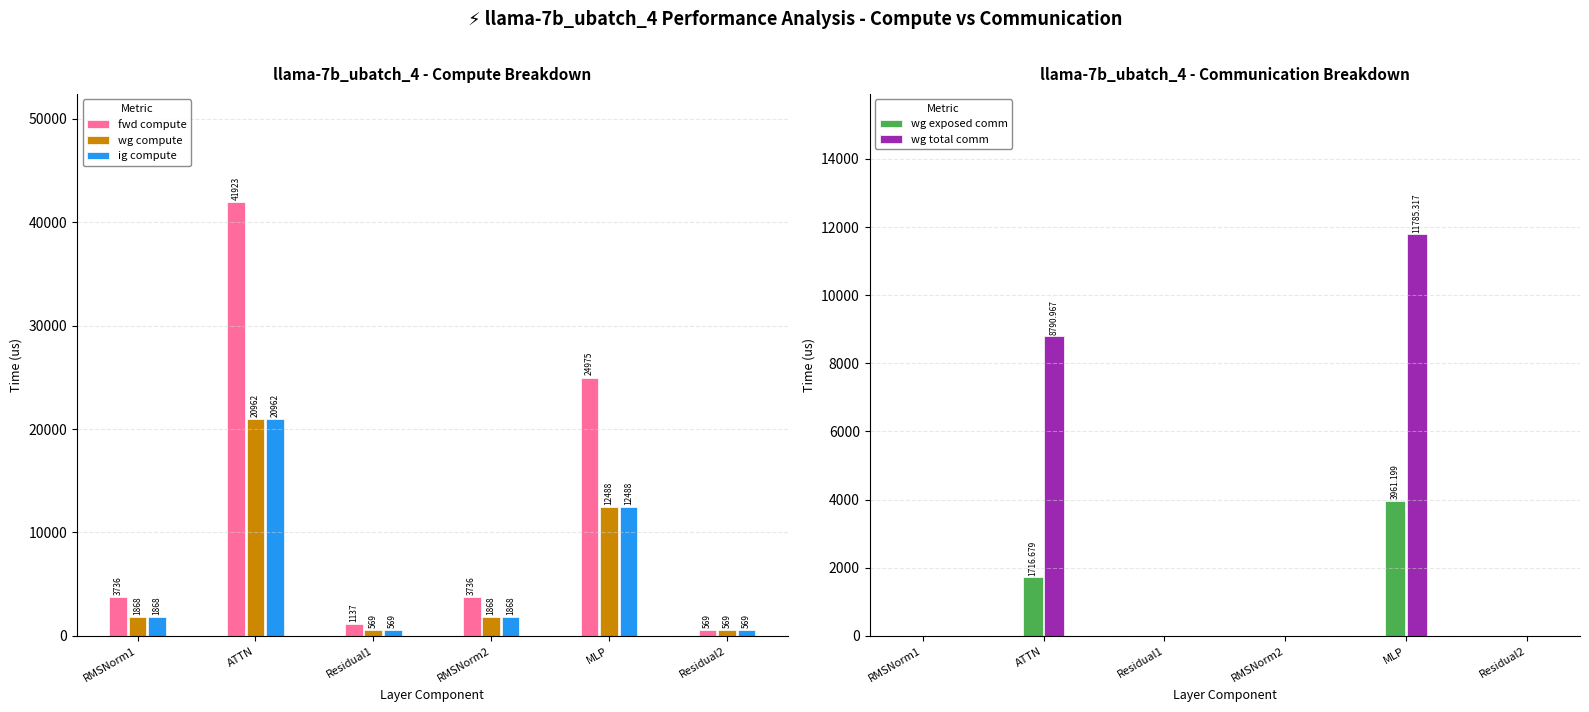

How many groups of bars are there?

6